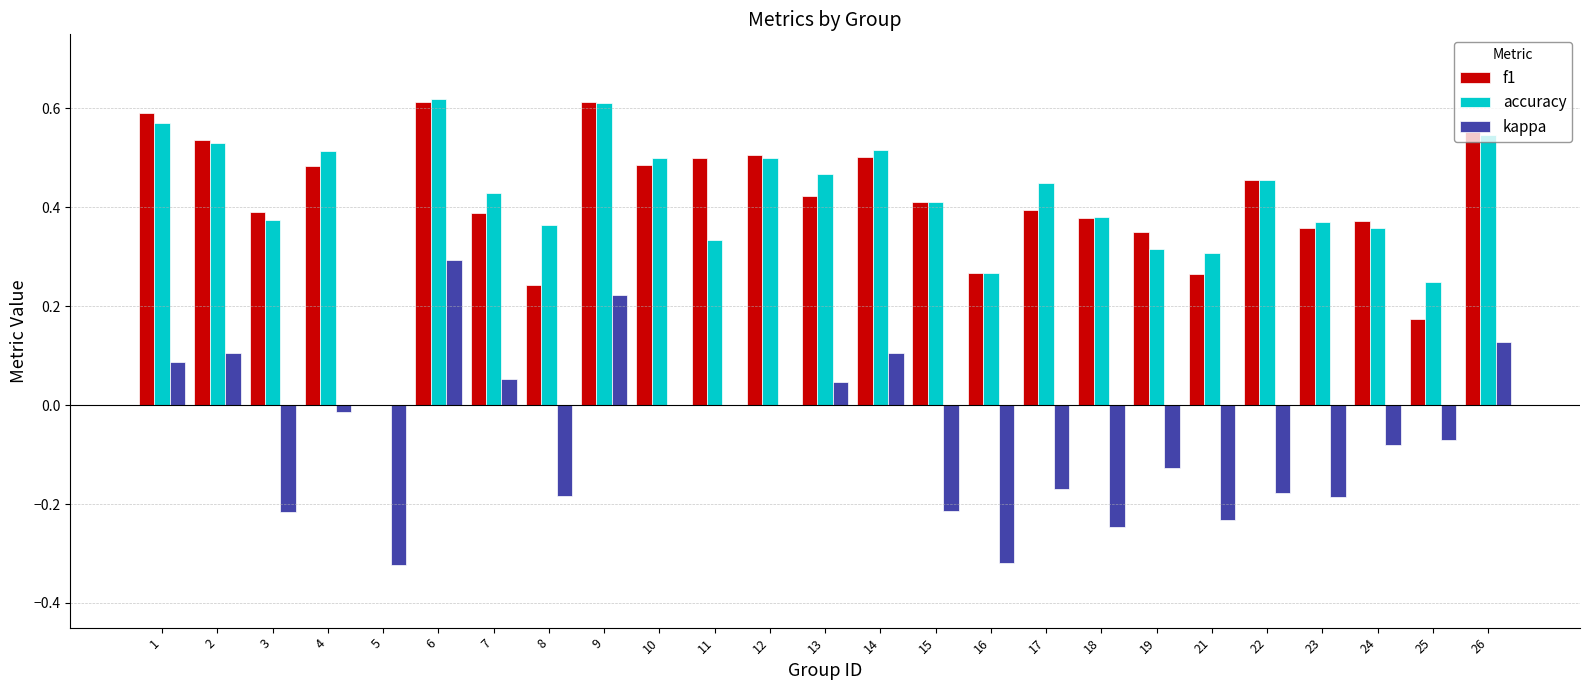

Which series changed the most between 19 and 26?

kappa